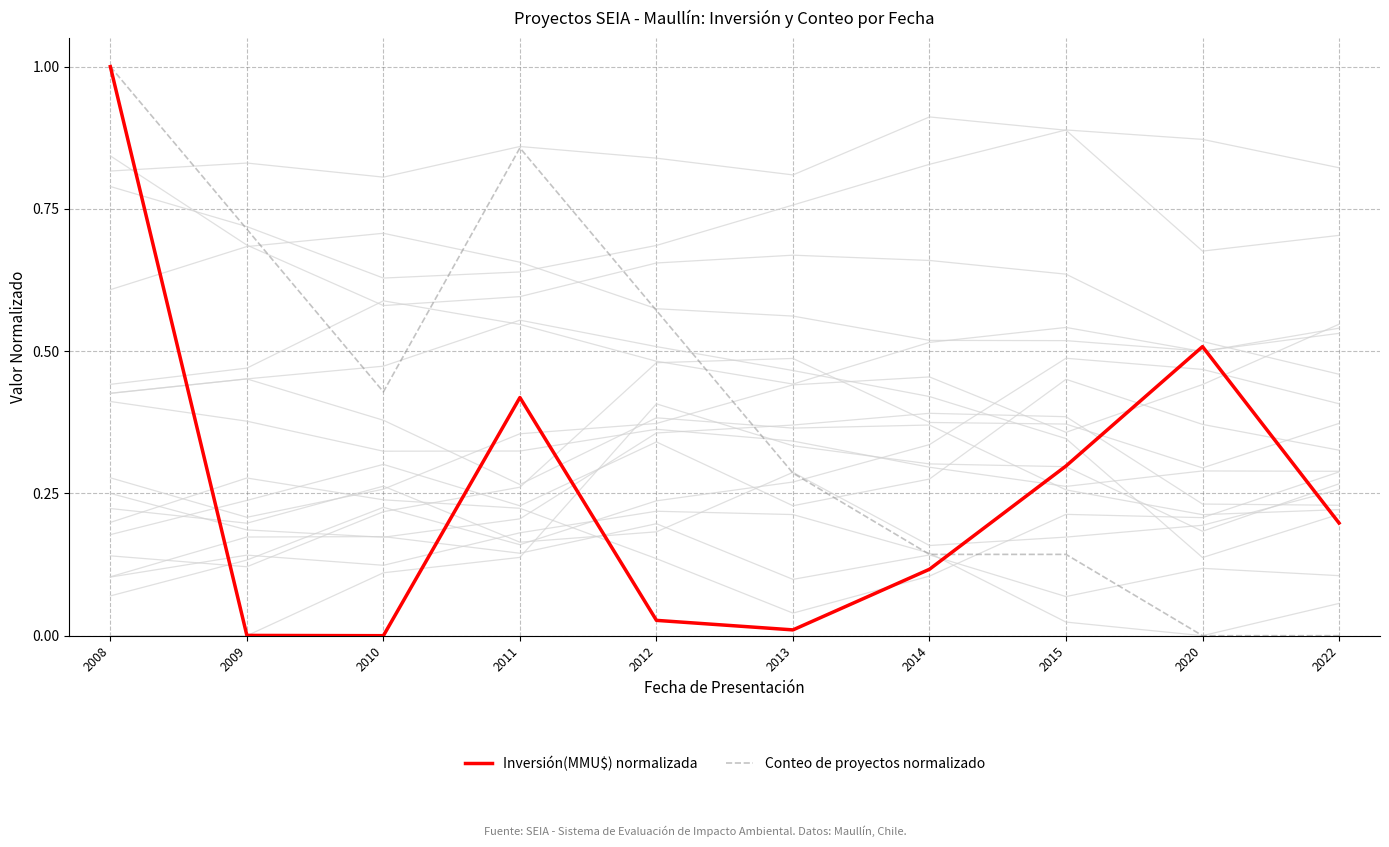

How many data points in Inversión(MMU$) normalizada are above 0?

9